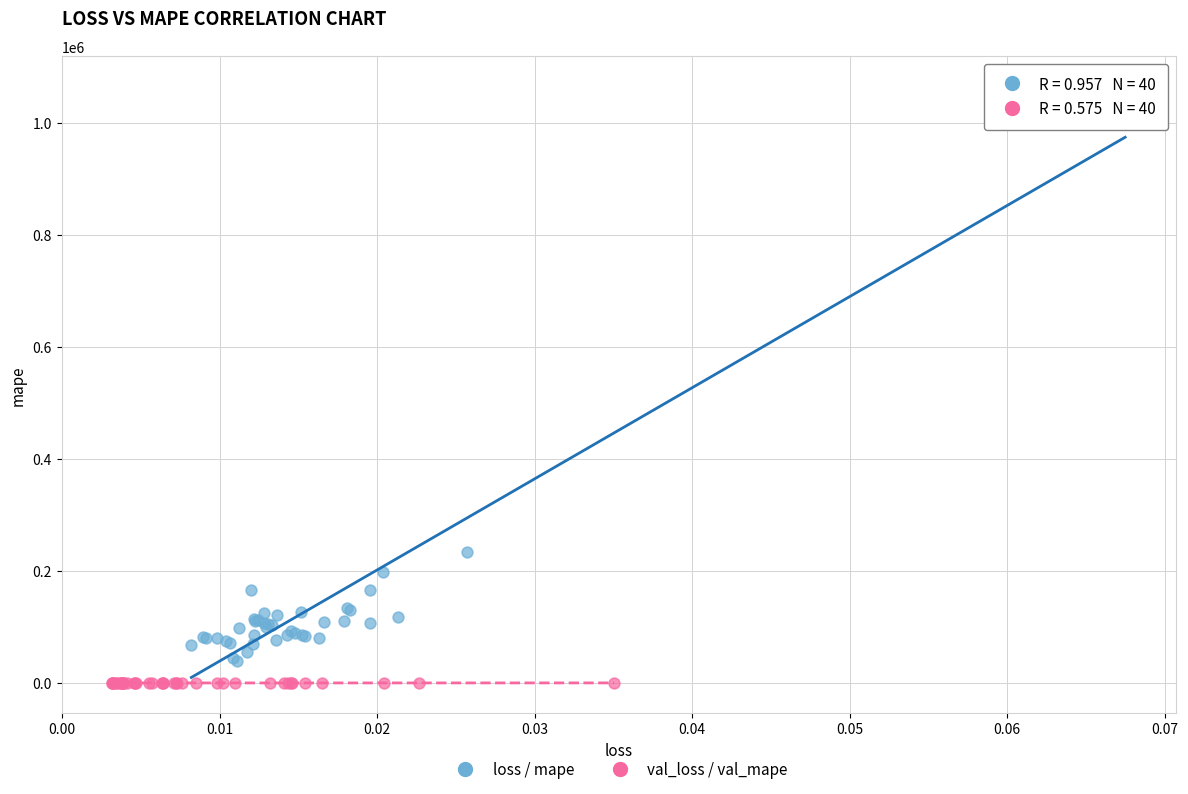

Which series contains the highest Y value?

loss / mape